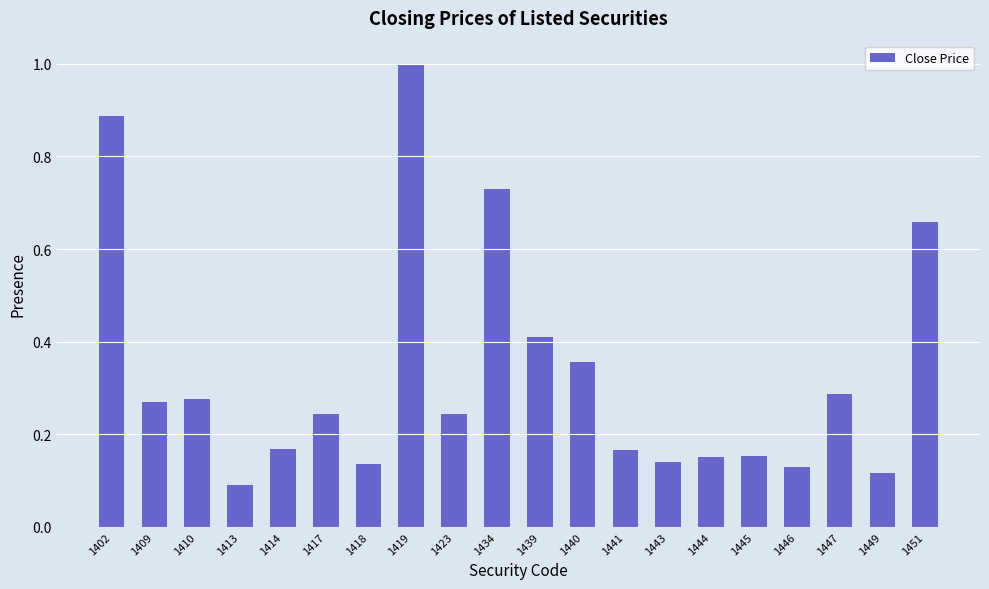

True or false: the data shows 0.1 at 1444.

False